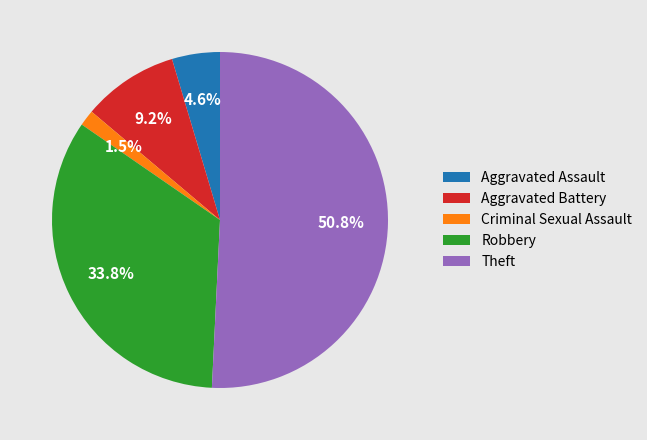

Between Theft and Robbery, which is larger?

Theft